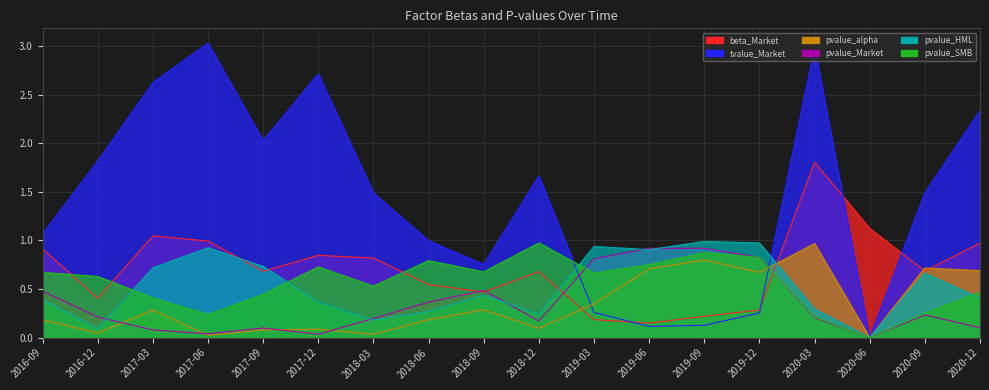

List the series in order of their peak value, highest first.

tvalue_Market, beta_Market, pvalue_HML, pvalue_SMB, pvalue_alpha, pvalue_Market